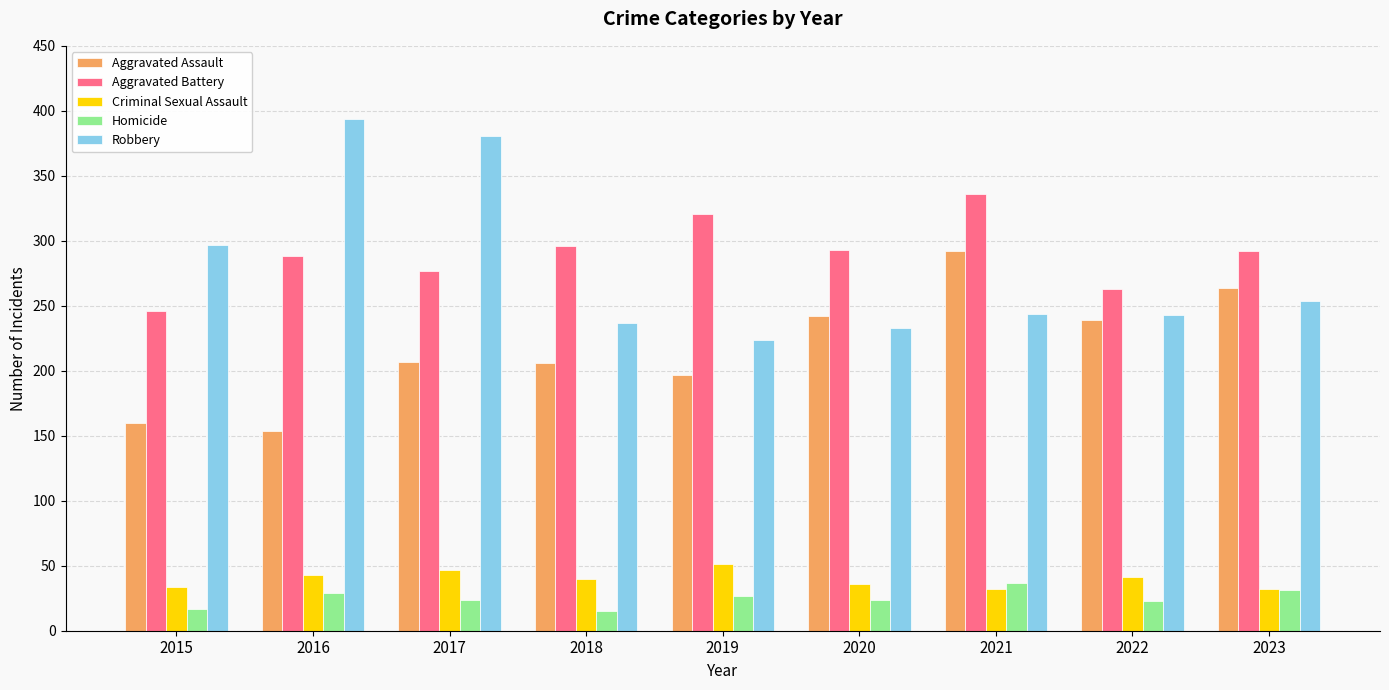

The Robbery series shows 297 at 2015. True or false?

True